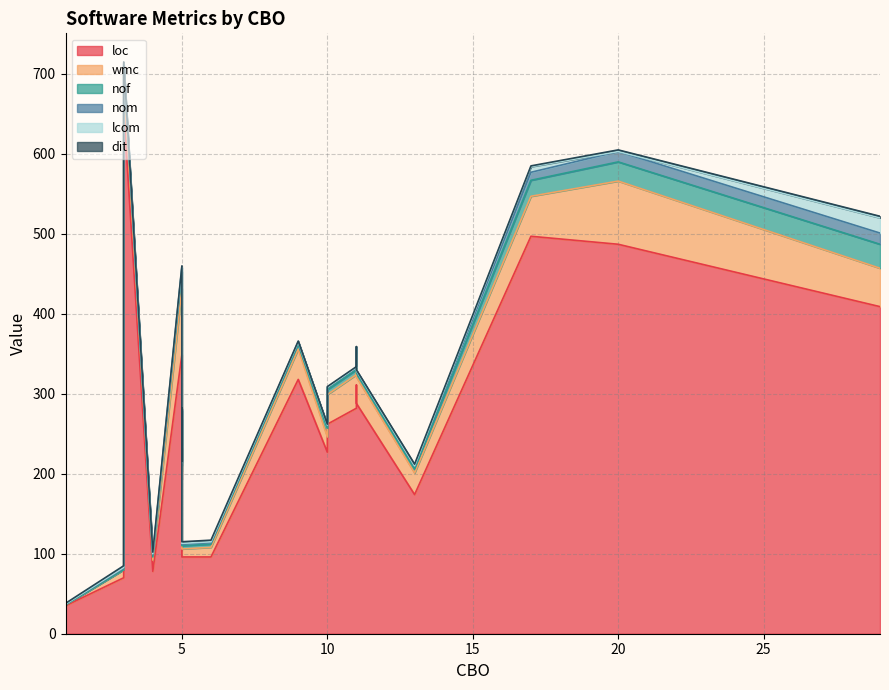

Rank the series by their maximum value, from lowest to highest.

dit, nom, lcom, nof, wmc, loc